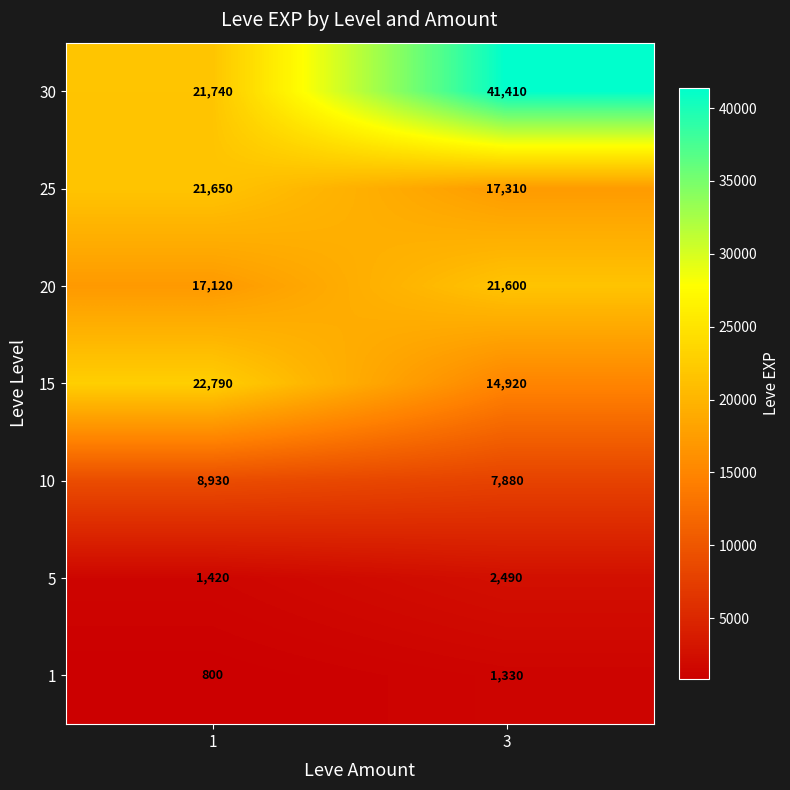

Rank the series by their maximum value, from lowest to highest.

1, 5, 10, 20, 25, 15, 30